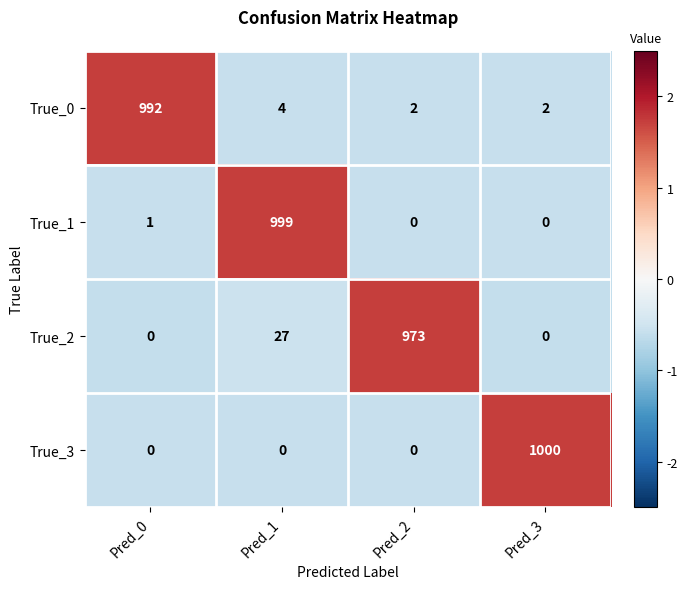

What is the total value across all series at Pred_2?

975